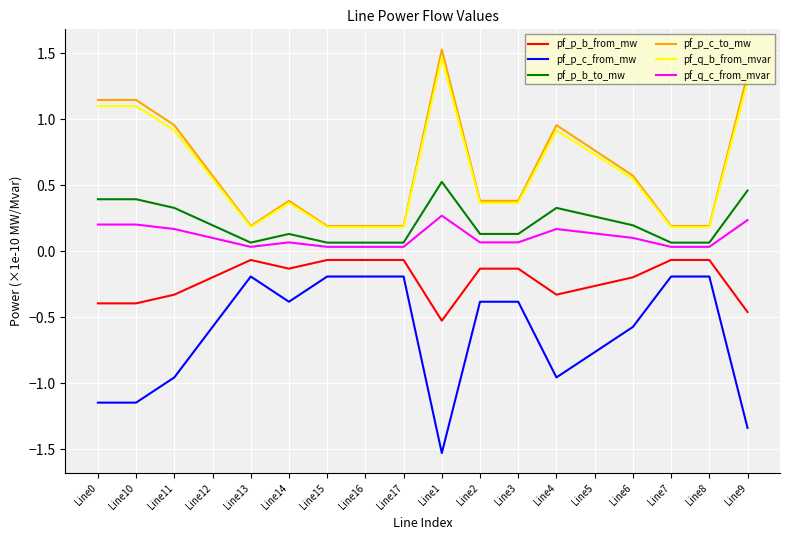

Is it true that pf_p_c_from_mw equals -0.5 at Line11?

False